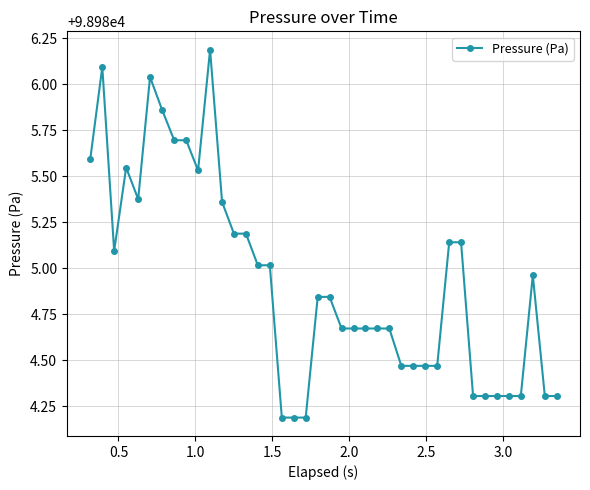

What is the value of the 39th point from the left?

98984.3